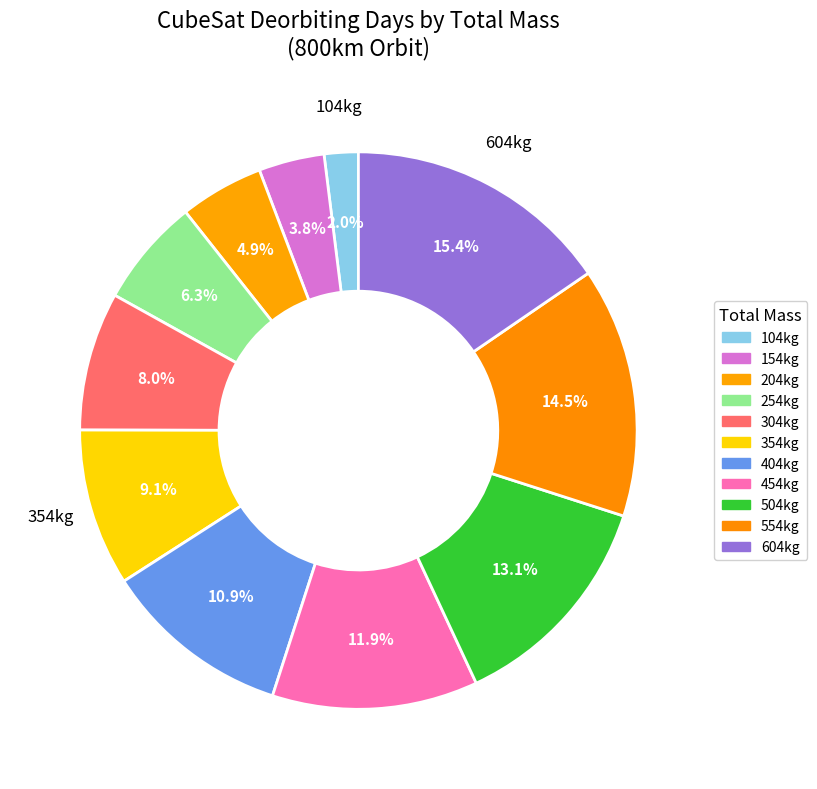

What portion of the pie excludes 154kg?

96.2%